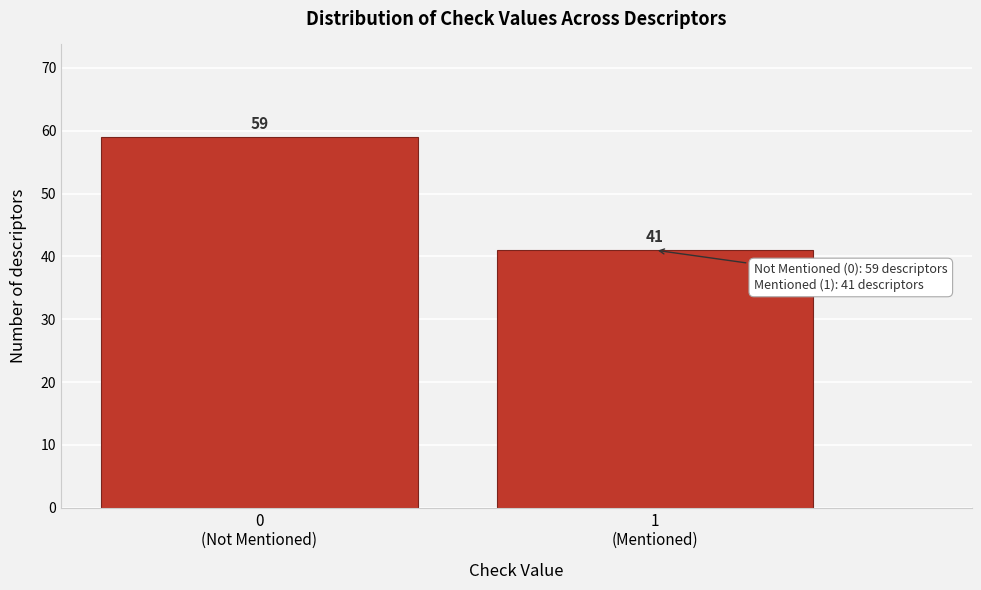

Reading left to right, extract all data points from this chart.

59	41